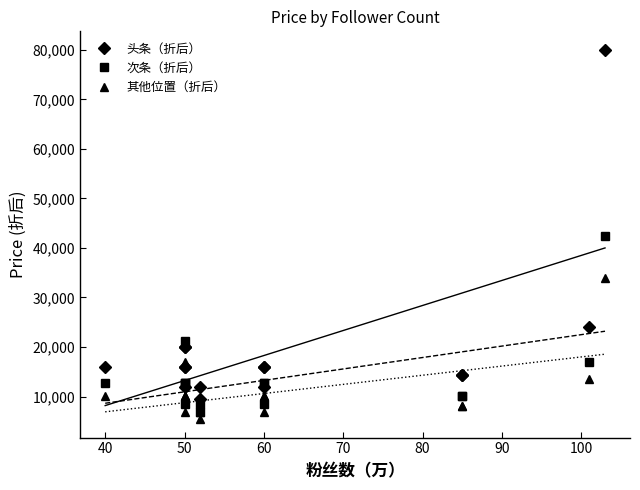

What is the difference between the maximum and minimum values in the 其他位置（折后） series?

28560